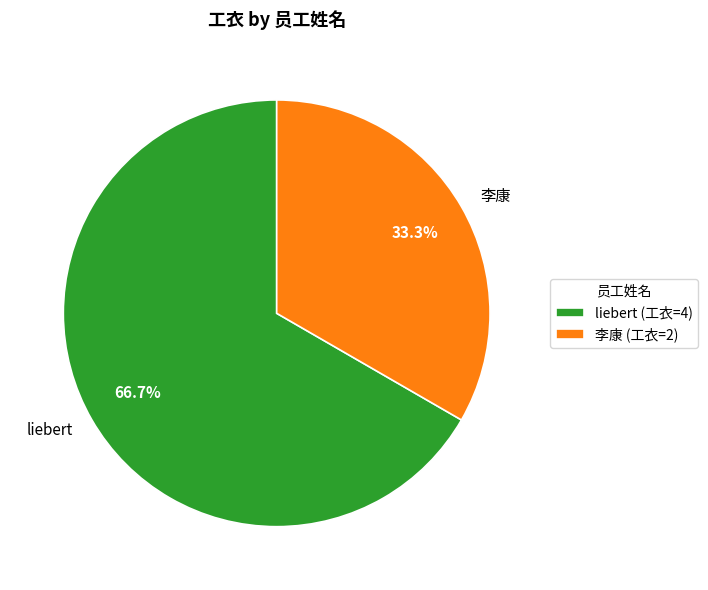

Rank the categories by value from highest to lowest.

liebert, 李康